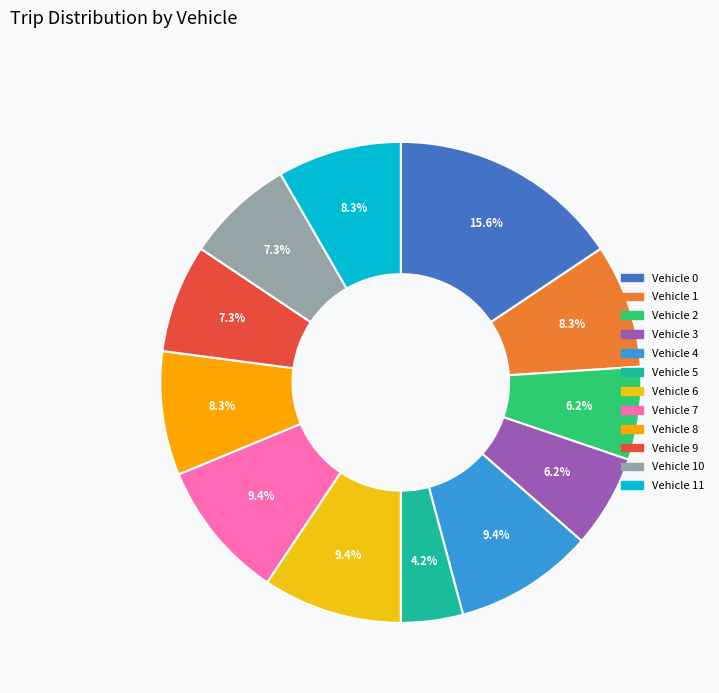

How many slices are in this pie chart?

12